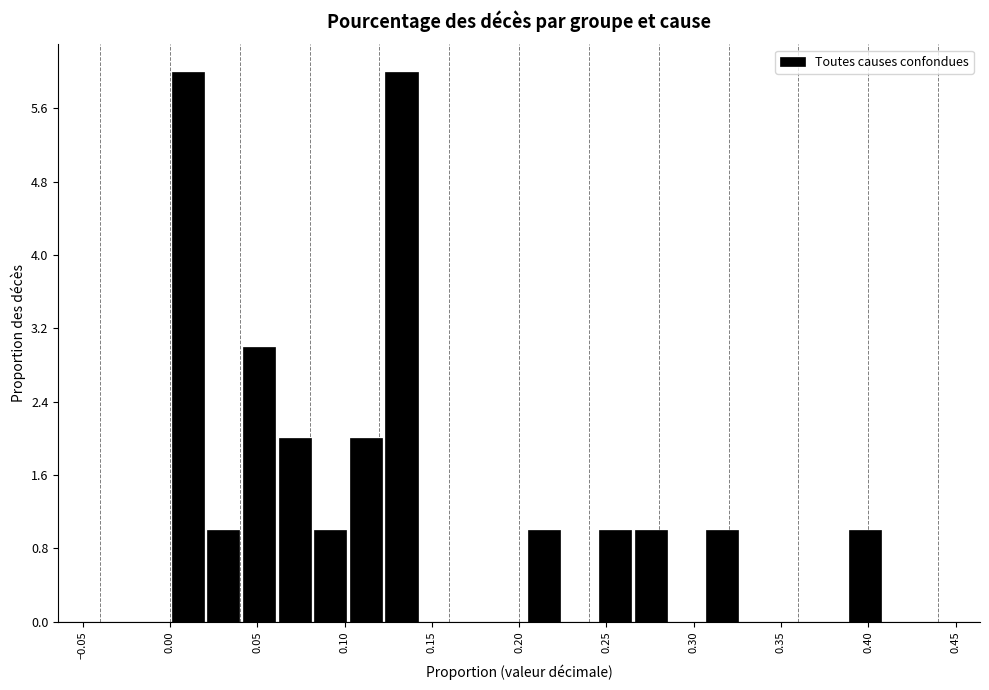

Reading left to right, list every bar in this chart as the range it spans on the x-axis followed by its height. Neither the bar edges nor the heights are printed on the chart, so give them approximately, as read against the axes.

0.000 to 0.020: 6
0.020 to 0.040: 1
0.040 to 0.060: 3
0.060 to 0.080: 2
0.080 to 0.100: 1
0.100 to 0.120: 2
0.120 to 0.145: 6
0.145 to 0.165: 0
0.165 to 0.185: 0
0.185 to 0.205: 0
0.205 to 0.225: 1
0.225 to 0.245: 0
0.245 to 0.265: 1
0.265 to 0.285: 1
0.285 to 0.305: 0
0.305 to 0.325: 1
0.325 to 0.345: 0
0.345 to 0.365: 0
0.365 to 0.390: 0
0.390 to 0.410: 1